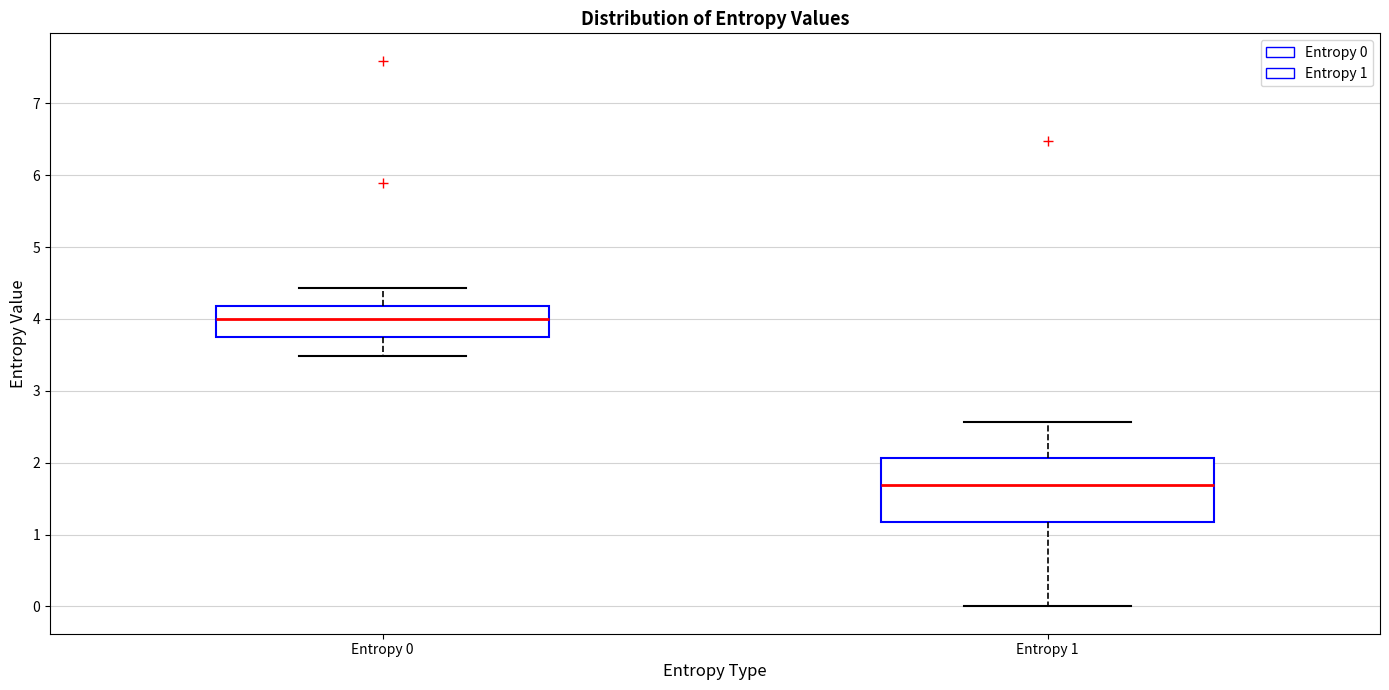

Reading left to right, transcribe this box plot: for each box, give where its median line is, the range the box spans, and where its two whiskers end, as read against the y-axis. The values are not printed on the chart, so give them approximately, as read against the axis.

Entropy 0: median 4.0, box 3.7 to 4.2, whiskers 3.5 to 4.4
Entropy 1: median 1.7, box 1.2 to 2.1, whiskers 0.0 to 2.6